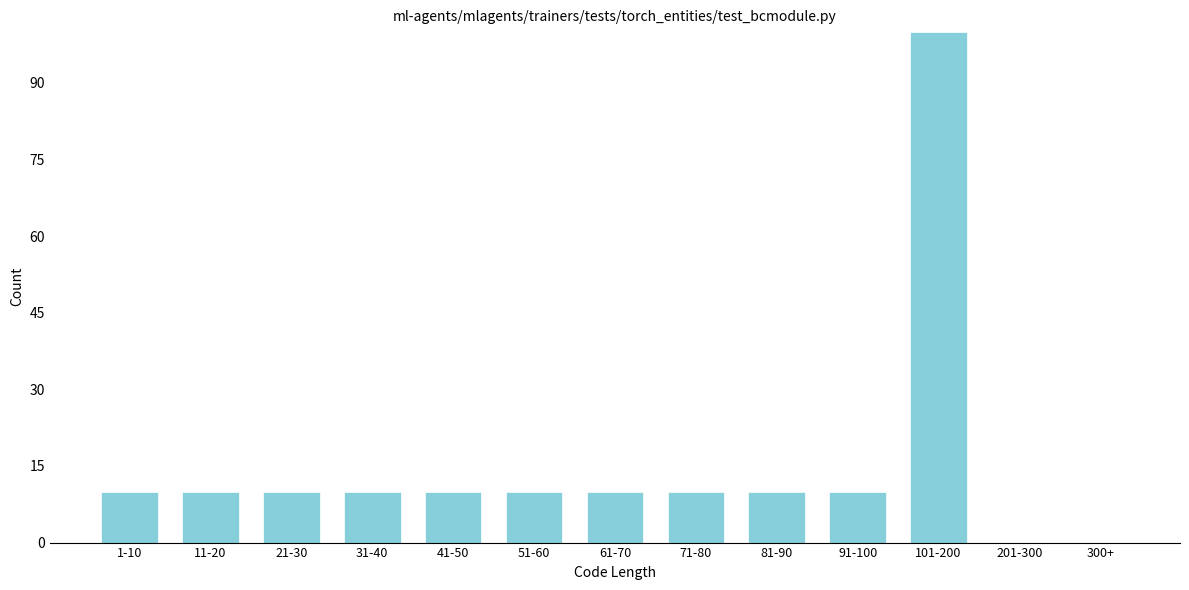

Reading left to right, transcribe all the data shown in this chart.

1-10=10	11-20=10	21-30=10	31-40=10	41-50=10	51-60=10	61-70=10	71-80=10	81-90=10	91-100=10	101-200=100	201-300=0	300+=0